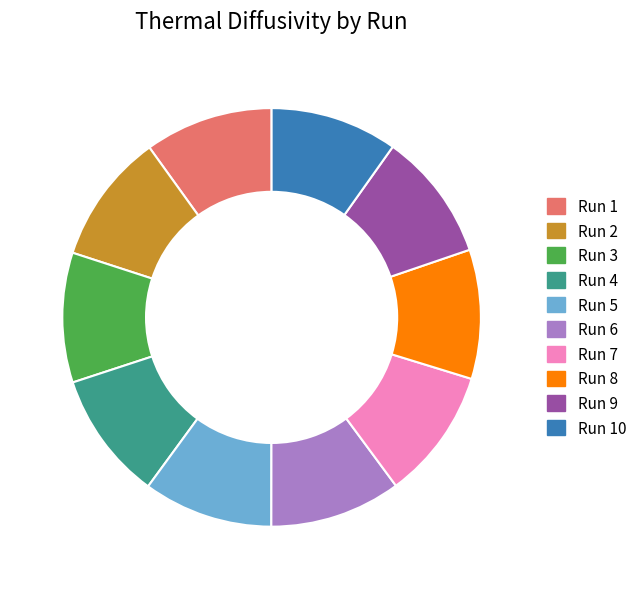

Does Run 5 represent more than half of the total?

No